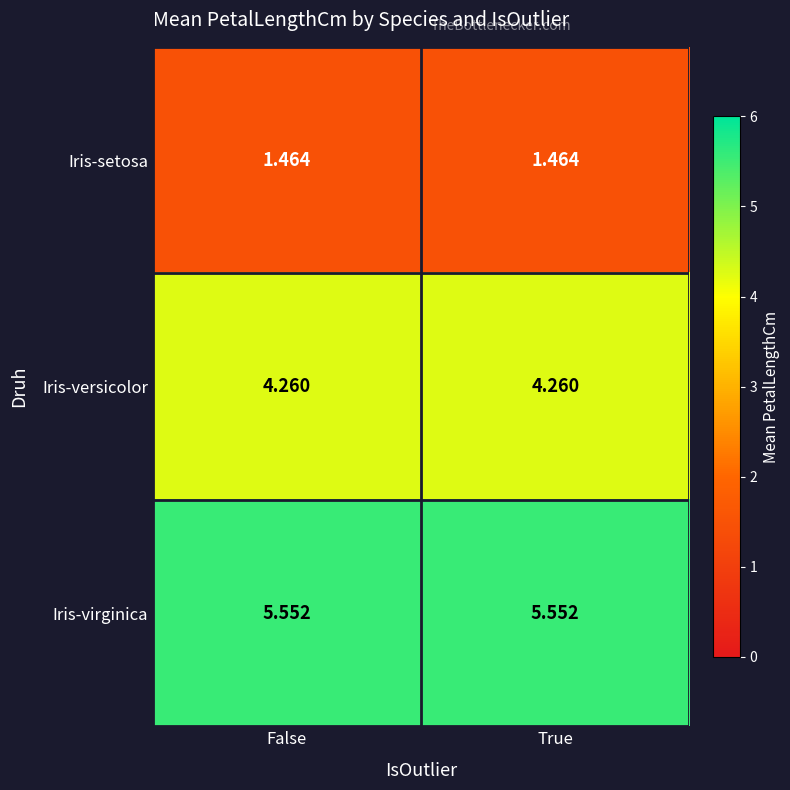

List the series in order of their peak value, lowest first.

Iris-setosa, Iris-versicolor, Iris-virginica